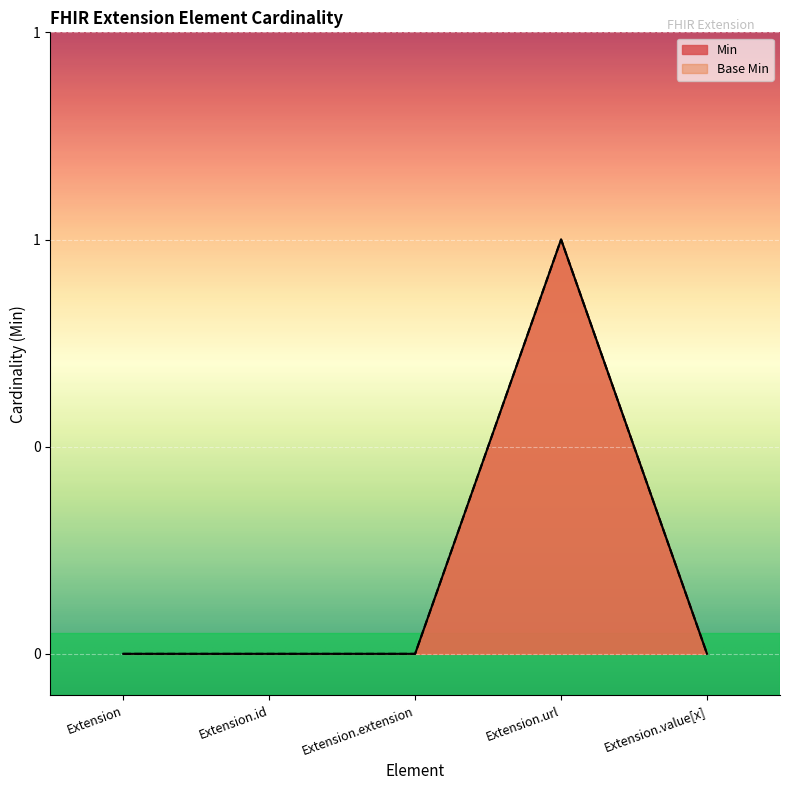

True or false: Base Min has more than 2 interior local peaks.

False